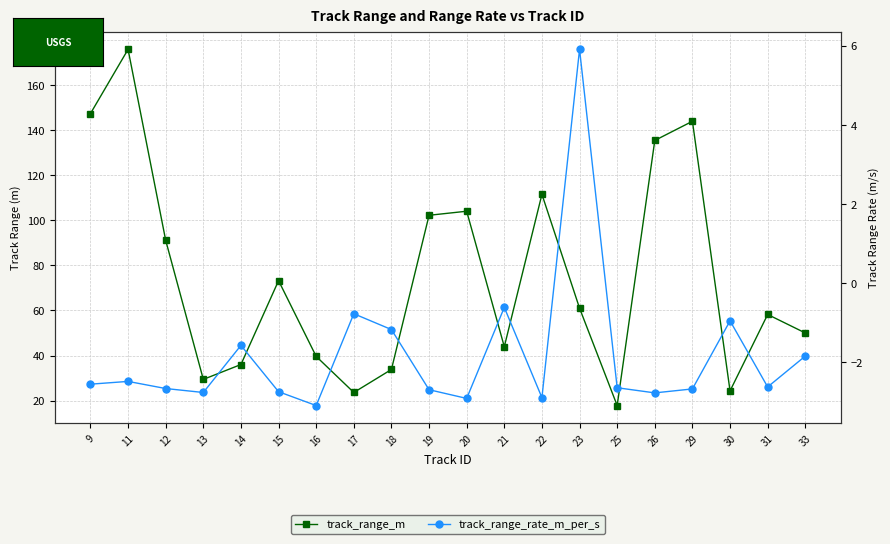

How many data points in track_range_rate_m_per_s are less than -2?

13